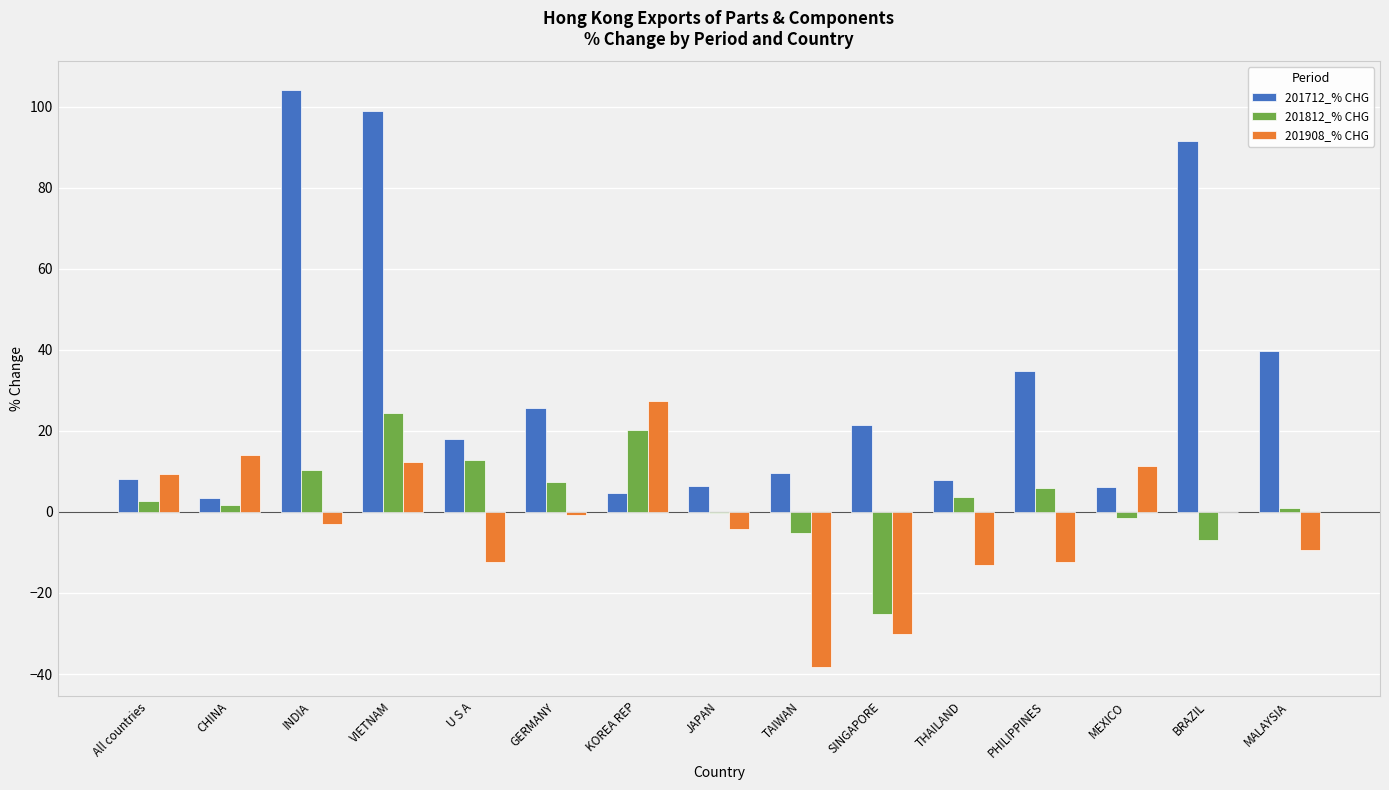

Is it true that 201712_% CHG equals 8.1 at GERMANY?

False